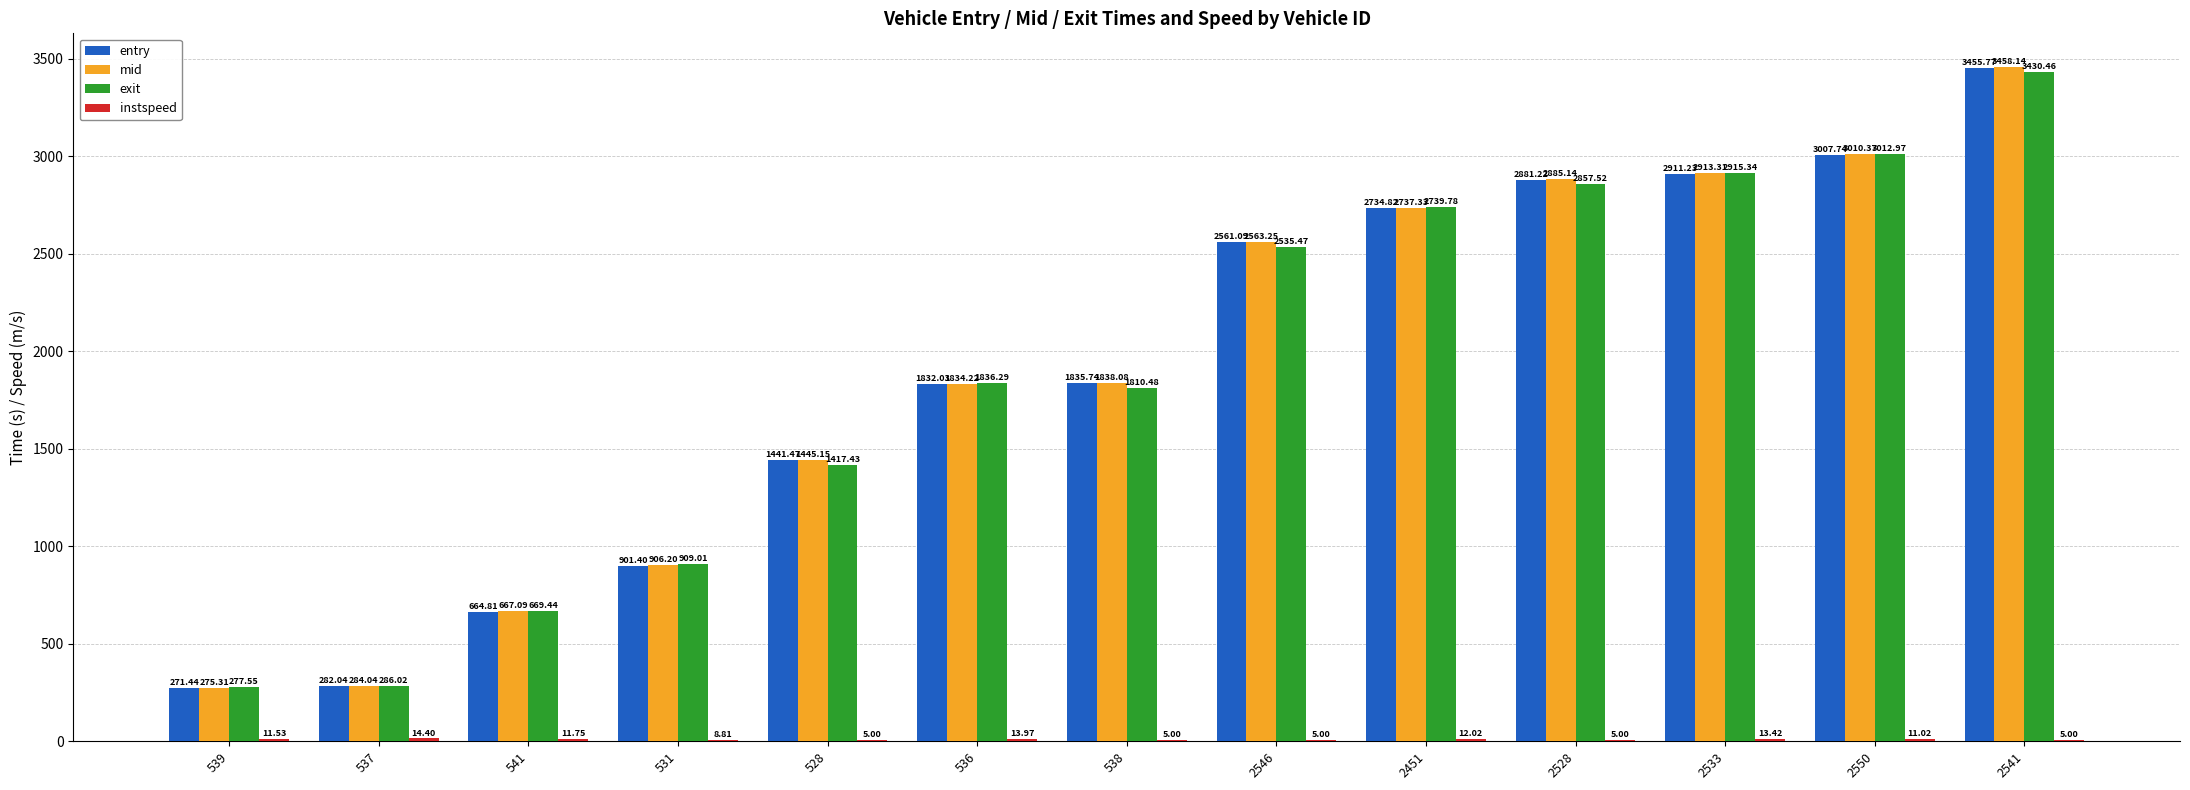

What is the total value across all series at 2451?

8224.0